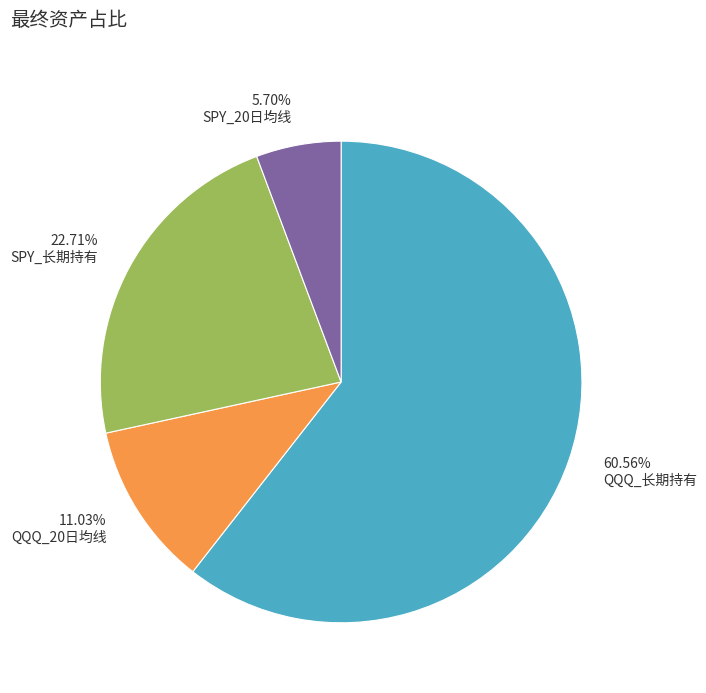

Does any single category account for the majority?

Yes